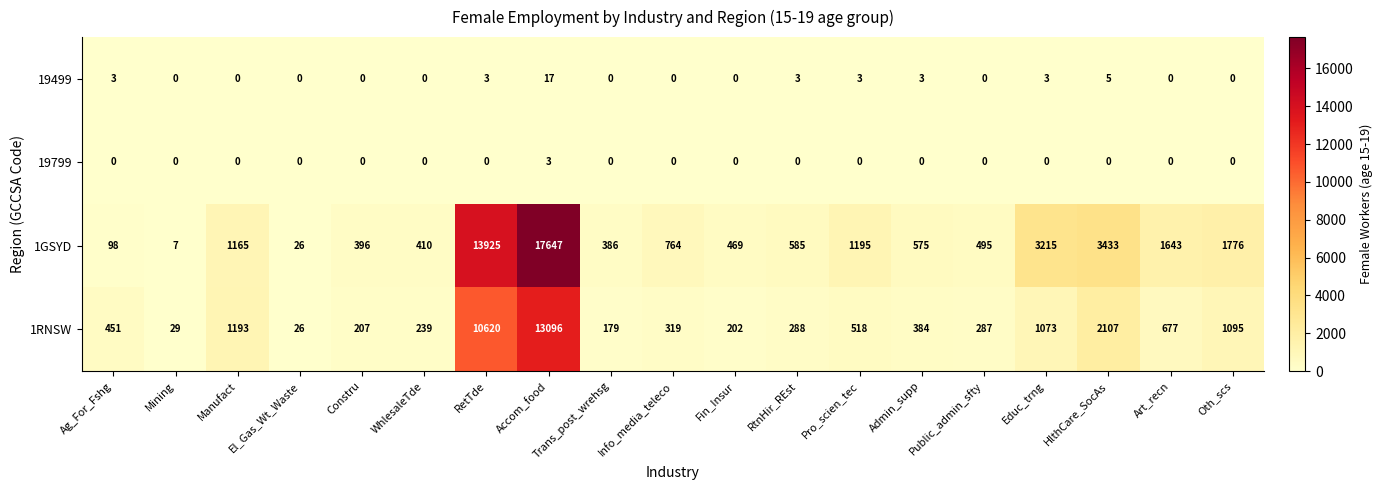

Which series has the largest total across all categories?

1GSYD